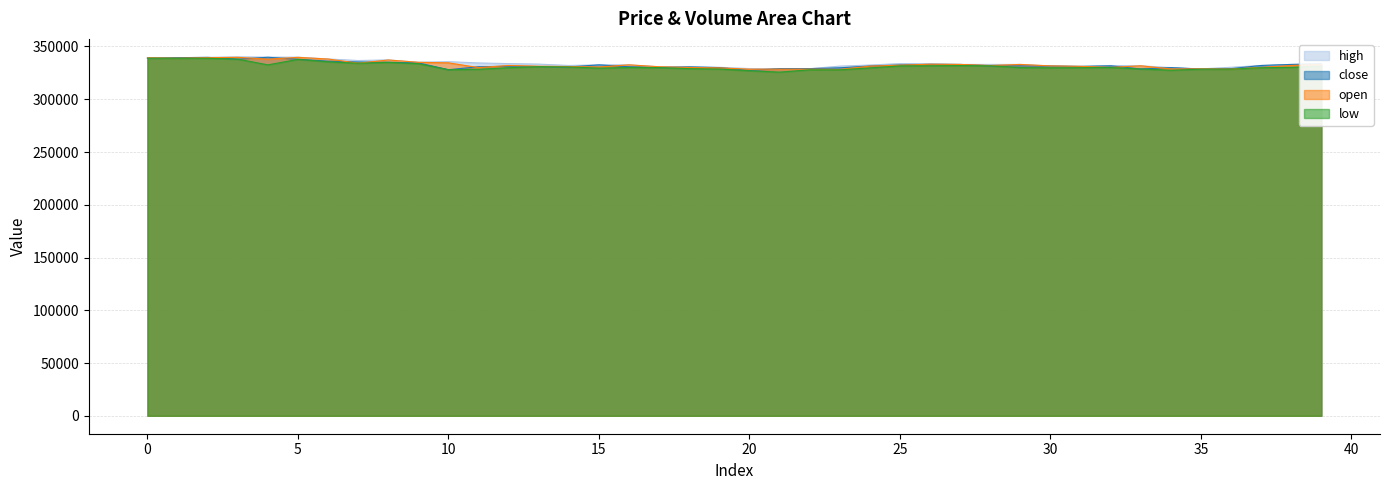

Reading left to right, what are all the values shown in this chart?

close: 338900	339400	339700	338000	339800	337900	336100	335300	335000	334500	328000	330800	331300	331000	330600	332600	330800	330100	330700	330000	327300	329000	329000	329800	331500	332500	333000	333000	331700	331600	331400	331100	331700	328700	330000	328600	329000	332000	333000	333400
open: 339300	338900	339400	339700	338000	339700	338100	334200	337200	335000	334500	330000	332000	331300	331000	330600	332600	330800	330100	329700	328500	328500	328500	328300	331400	332300	333200	333000	332000	333000	331600	331200	330200	331700	328700	328800	328600	330200	332000	333000
high: 339300	339400	339700	340200	339900	339900	338200	336700	337300	335100	335600	334400	333800	333300	332000	332600	332600	330800	330700	330300	329100	329000	329000	331400	332400	333800	333800	333000	333000	333000	331600	331200	332000	331700	330000	328800	330300	332000	333000	334000
low: 338900	338800	338800	338000	332600	337800	335500	334100	335000	333700	328000	328400	329900	330900	330600	329500	330100	330000	329000	328600	327000	325700	327900	327900	329700	331600	331700	331900	331700	330000	329800	329900	330100	328700	327500	328500	328500	329900	330200	331500